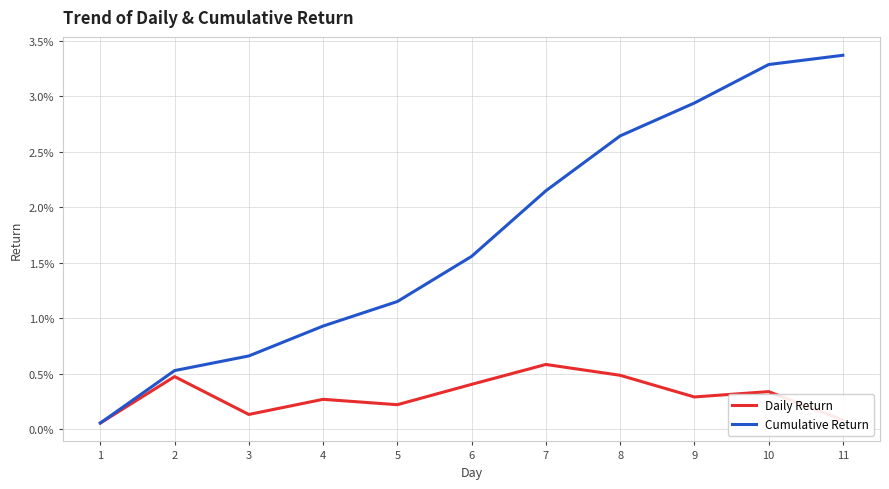

Where is the first local maximum for Daily Return?

2